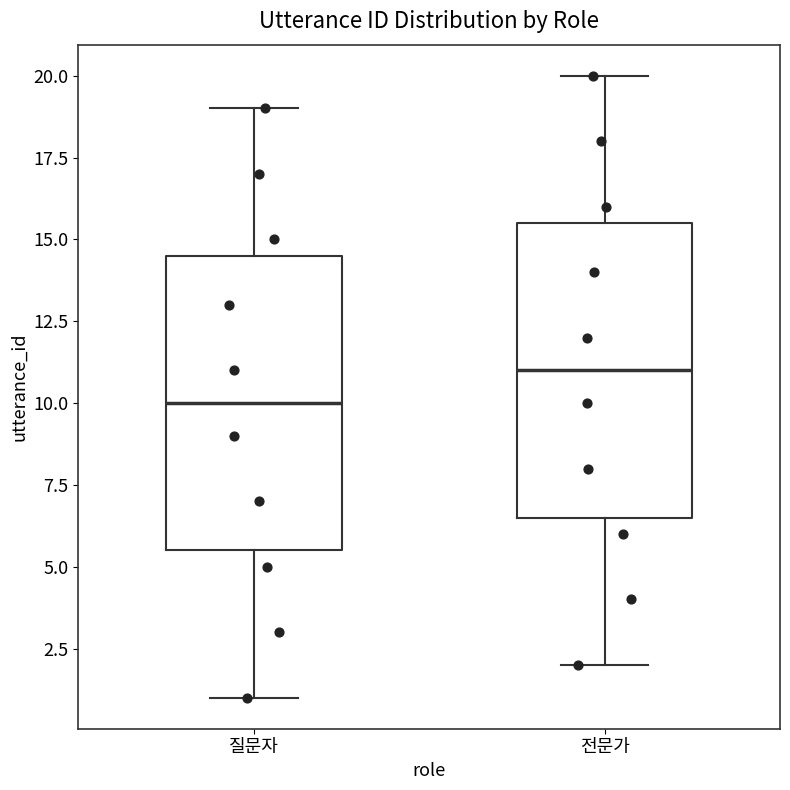

Reading left to right, read every box against the y-axis: the position of its median line, the range the box covers, and the ends of its whiskers. The values are not printed on the chart, so give them approximately, as read against the axis.

질문자: median 10.0, box 5.5 to 14.5, whiskers 1.0 to 19.0
전문가: median 11.0, box 6.5 to 15.5, whiskers 2.0 to 20.0